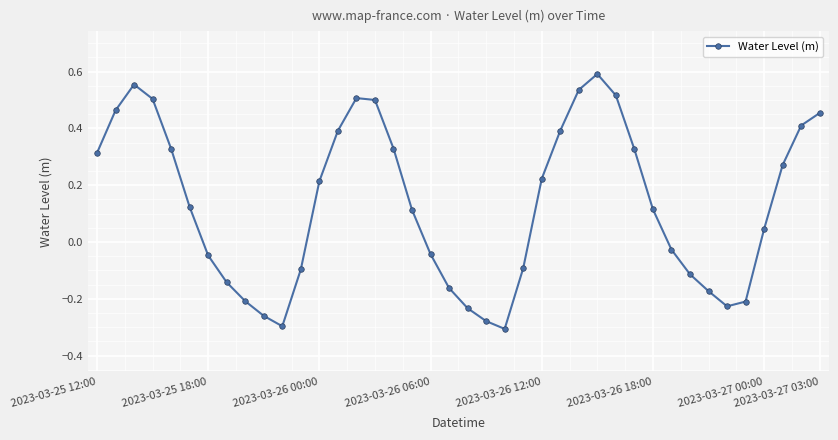

How many interior local valleys (lower than both neighbors) does the data have?

3